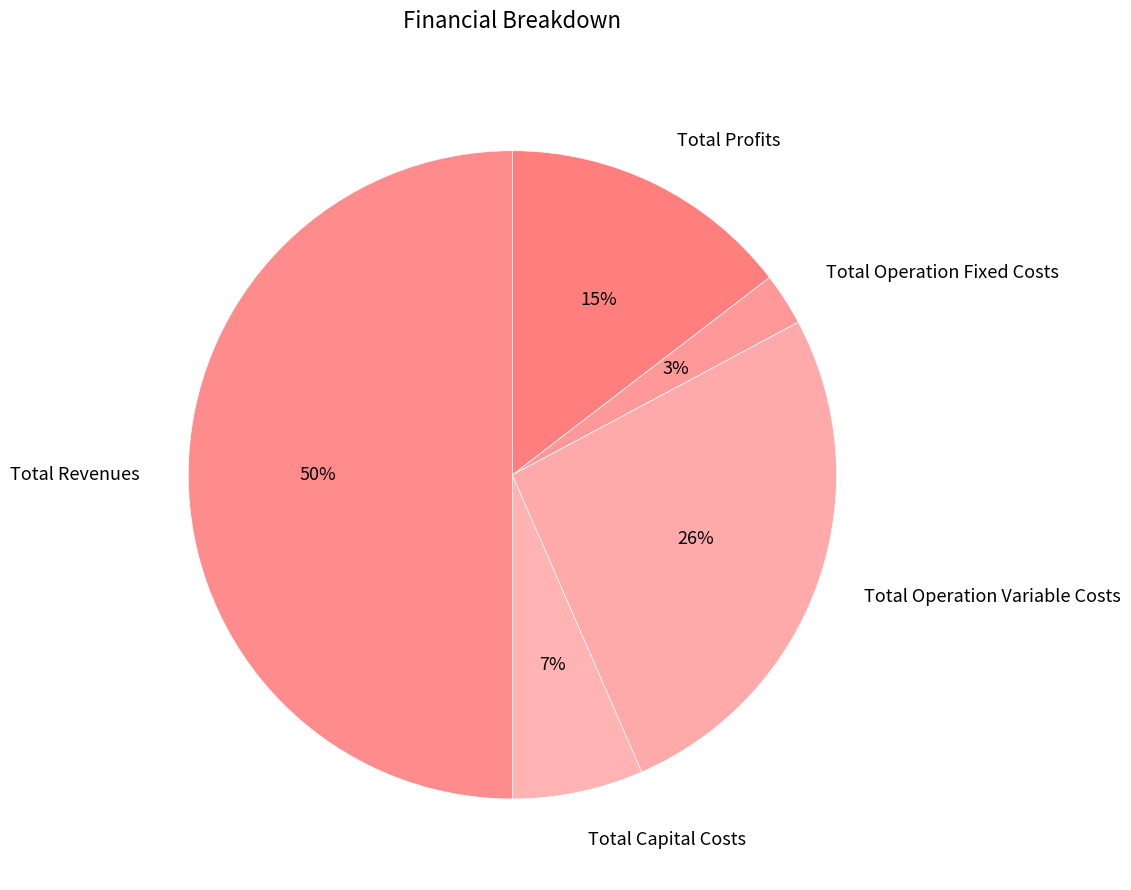

Which category has the biggest portion of the pie?

Total Revenues